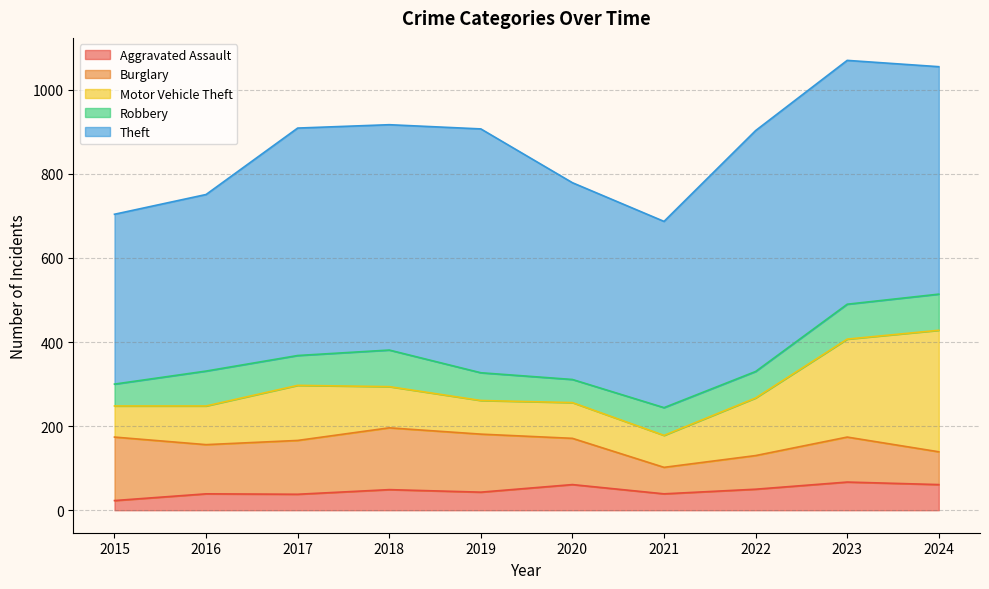

True or false: Aggravated Assault has a value of 87 at 2022.

False